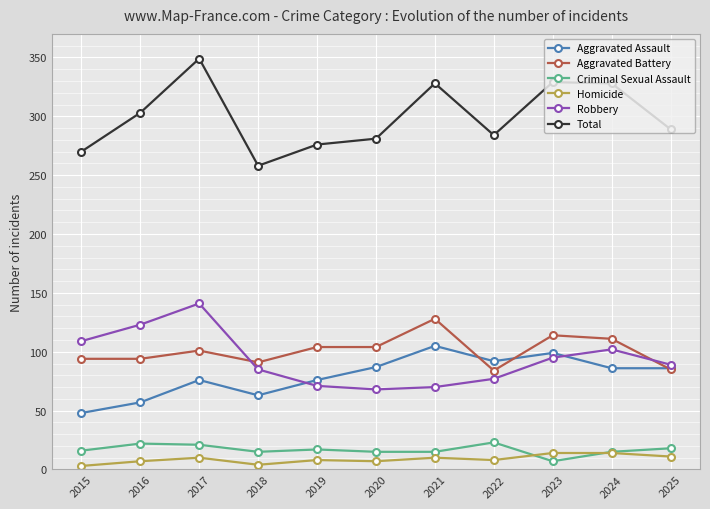

Which series has the widest spread of values?

Total